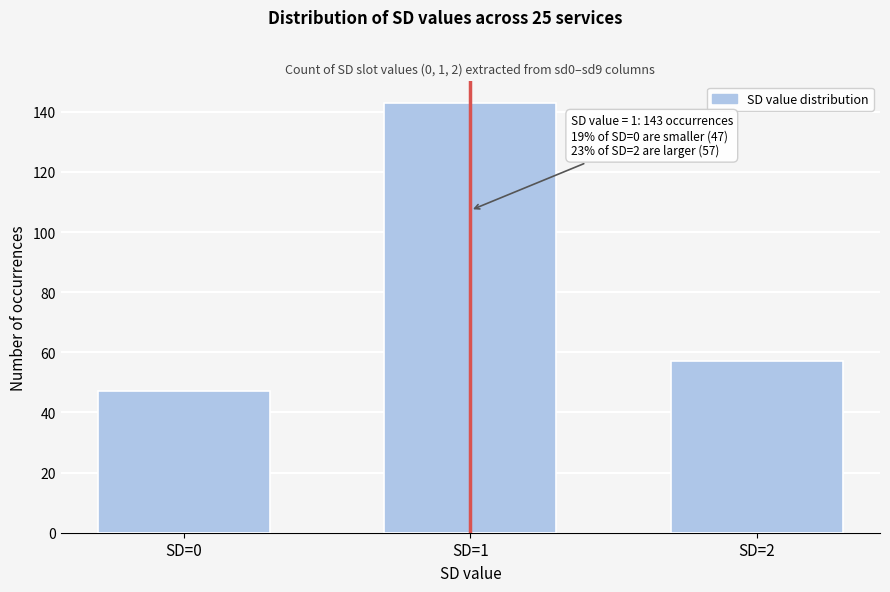

Reading right to left, extract all data points from this chart.

57	143	47